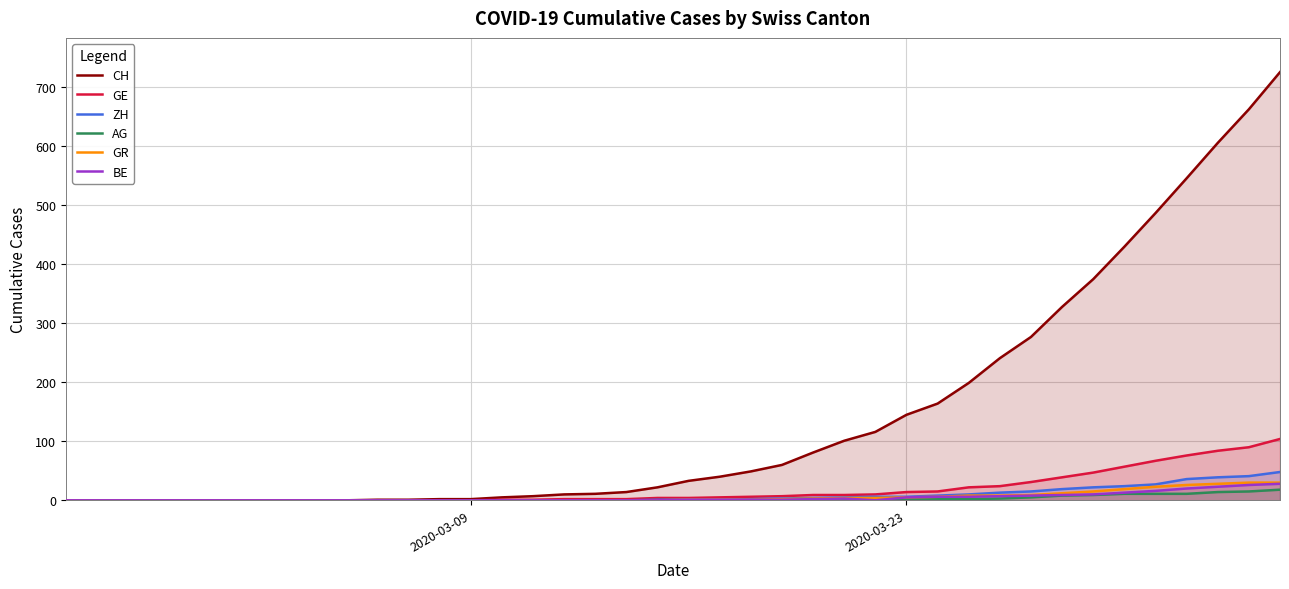

What is the average value of the ZH series?

8